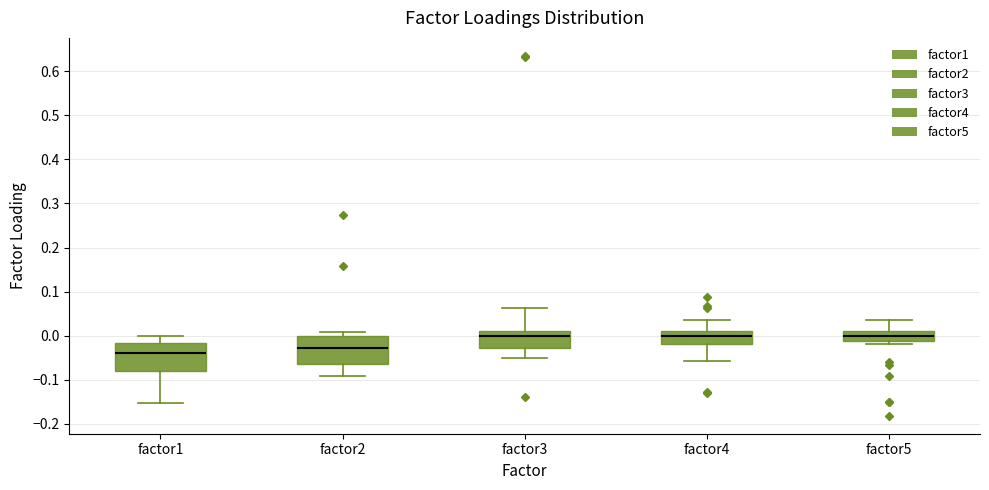

Reading left to right, read every box against the y-axis: the position of its median line, the range the box covers, and the ends of its whiskers. The values are not printed on the chart, so give them approximately, as read against the axis.

factor1: median -0.04, box -0.08 to -0.02, whiskers -0.15 to 0.00
factor2: median -0.03, box -0.07 to 0.00, whiskers -0.09 to 0.01
factor3: median 0.00, box -0.03 to 0.01, whiskers -0.05 to 0.06
factor4: median 0.00, box -0.02 to 0.01, whiskers -0.06 to 0.04
factor5: median 0.00, box -0.01 to 0.01, whiskers -0.02 to 0.03